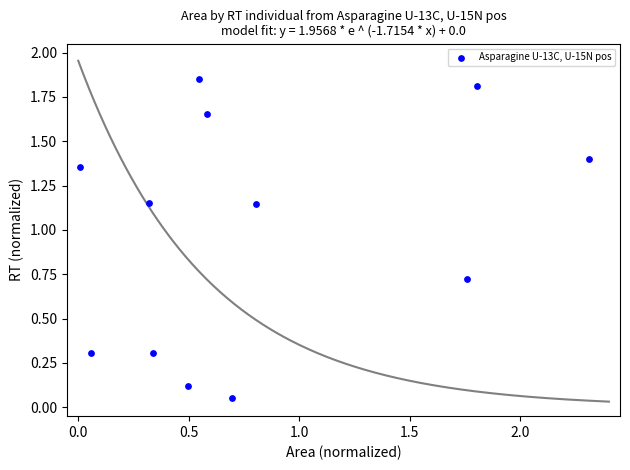

What is the average X value?

0.8